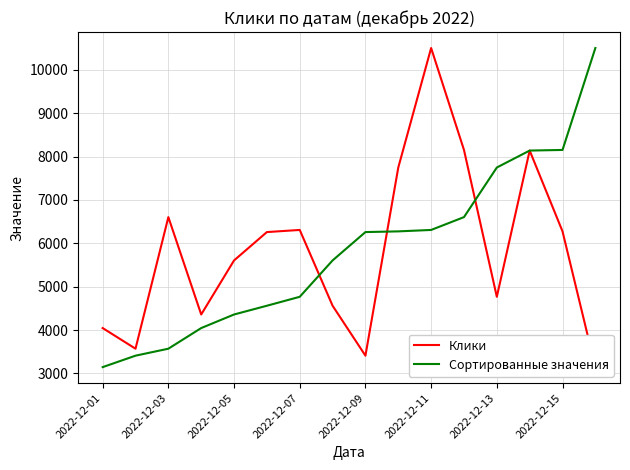

What is the lowest value of the Сортированные значения series?

3145